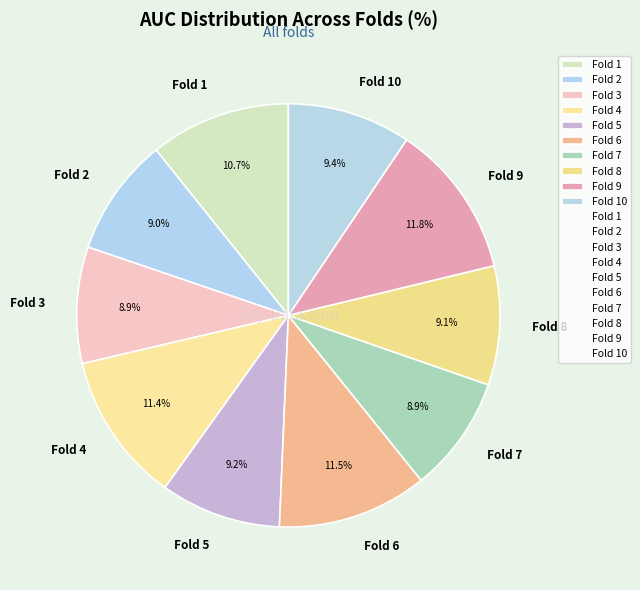

Is Fold 4 the majority of the pie?

No